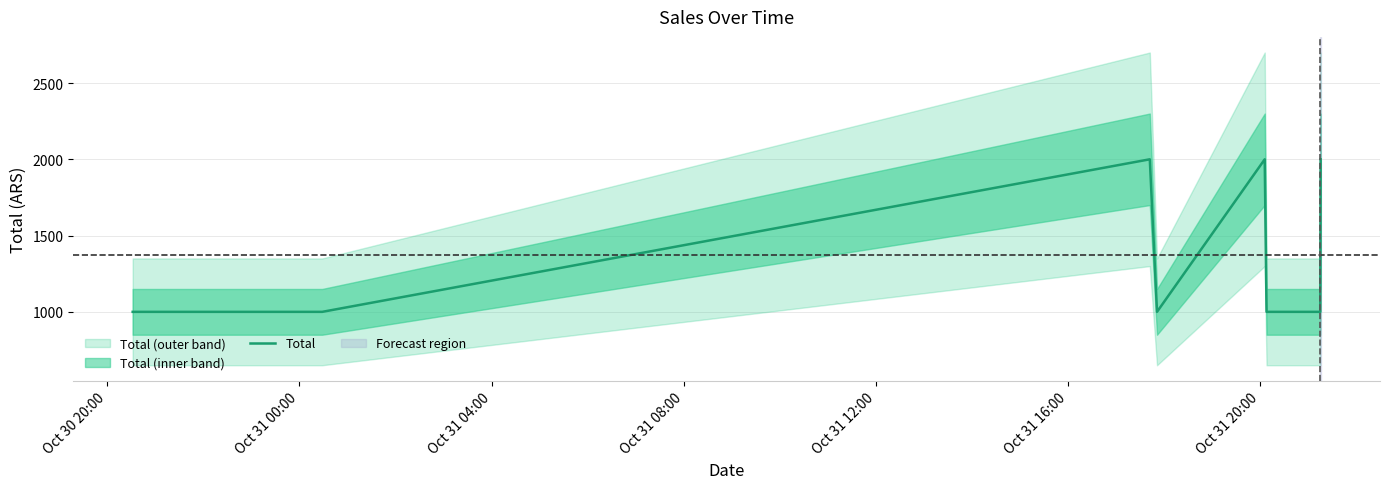

Is it true that the value at Oct 31 16:00 is 647?

False